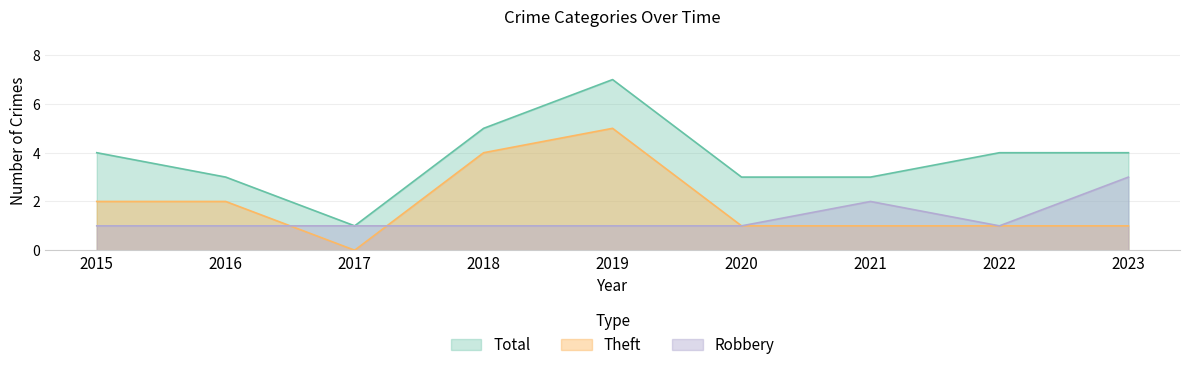

What is the total value across all series at 2017?

2